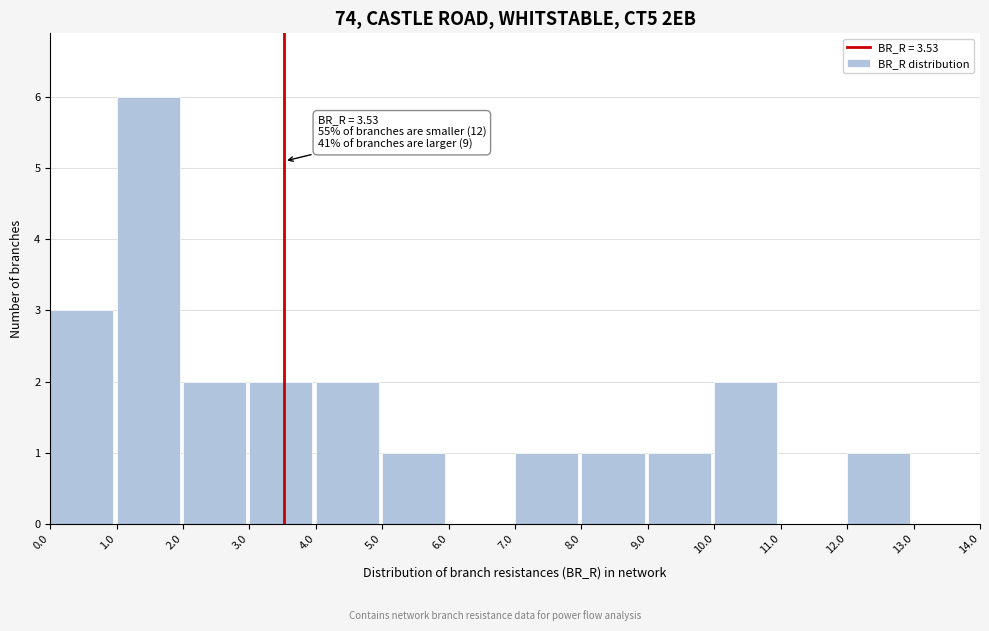

Which range on the x-axis has the tallest bar?

1.0 to 2.0